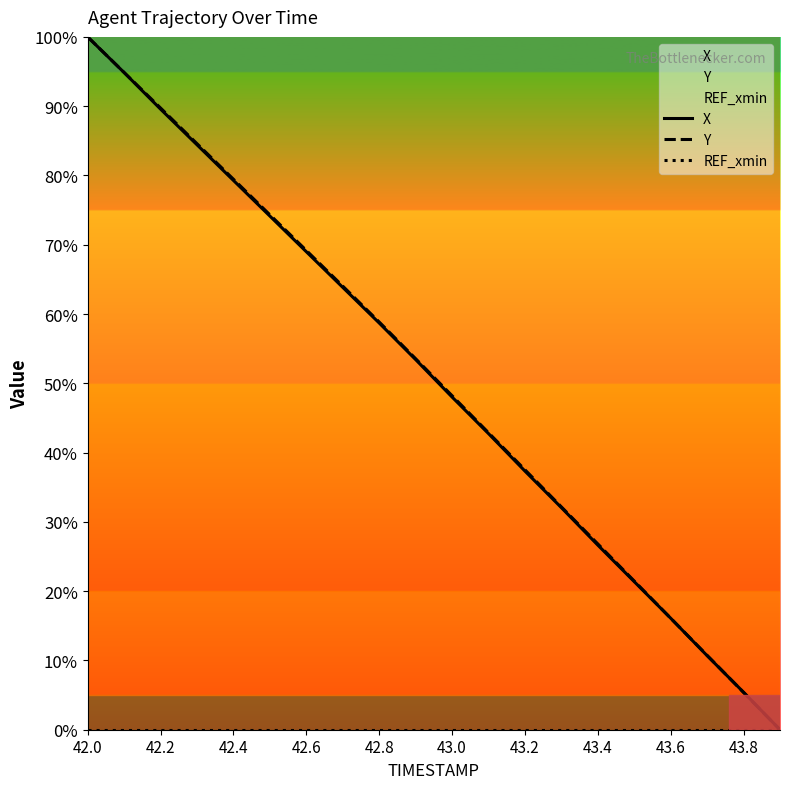

At which category is the sum across all series the highest?

42.0